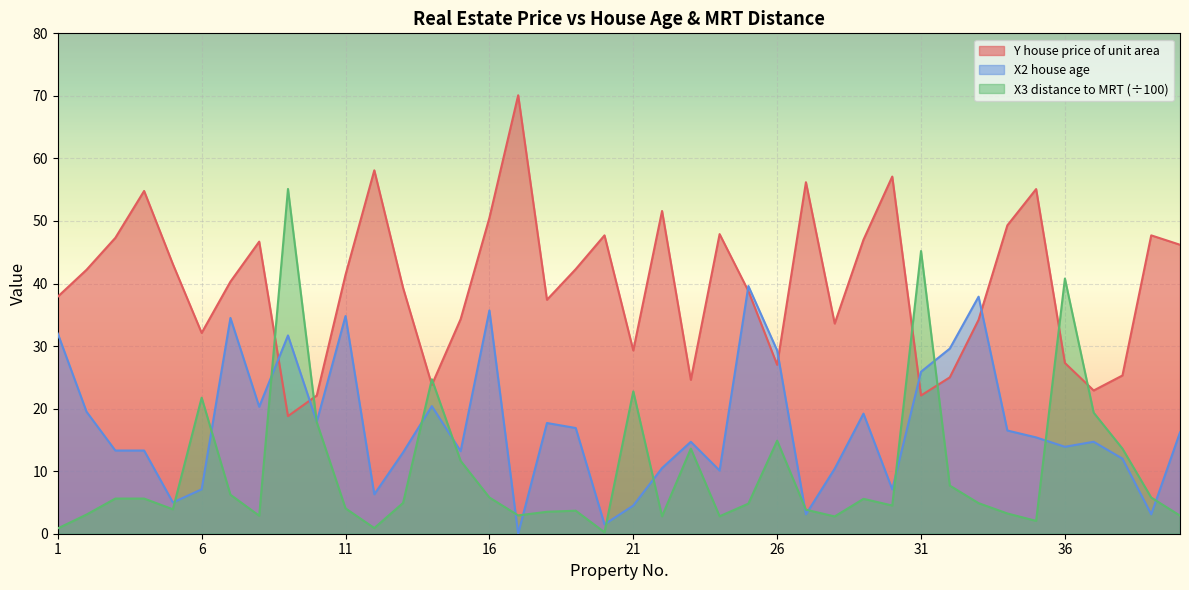

How many data points in X3 distance to MRT (÷100) are less than 4?

16